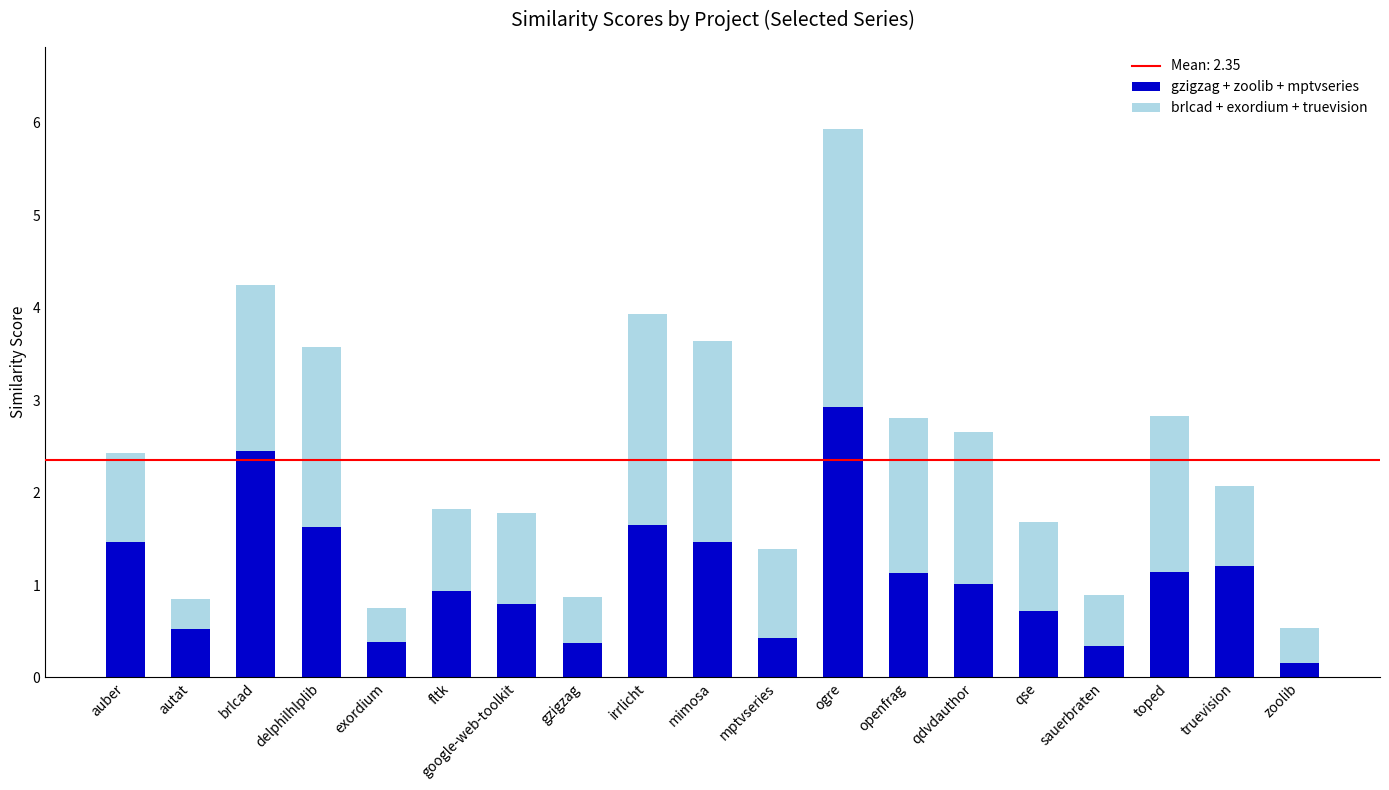

Which category has the highest value in the gzigzag + zoolib + mptvseries series?

ogre